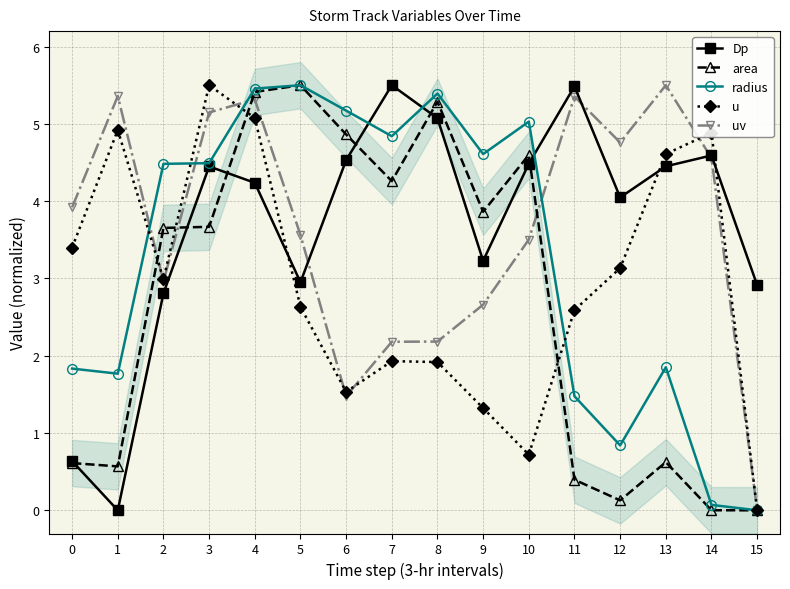

What are all the series names shown in the legend?

Dp, area, radius, u, uv